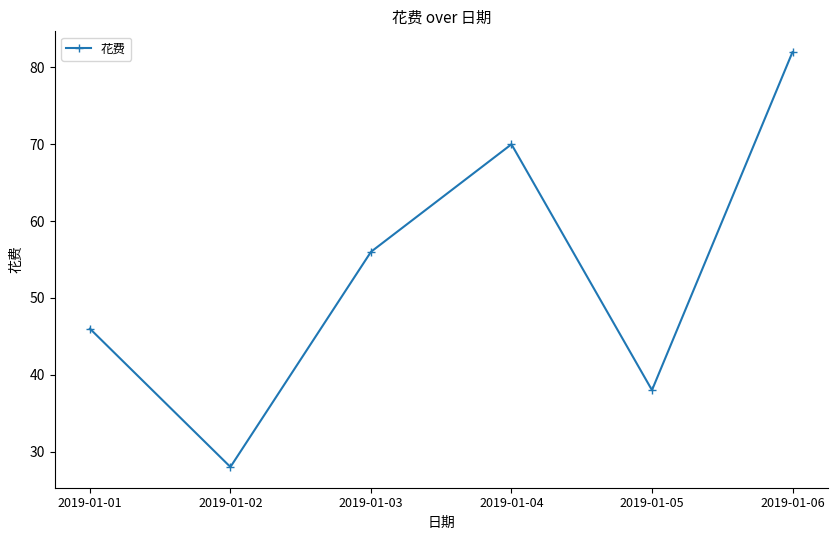

What is the sum of the values at 2019-01-05 and 2019-01-03?

94